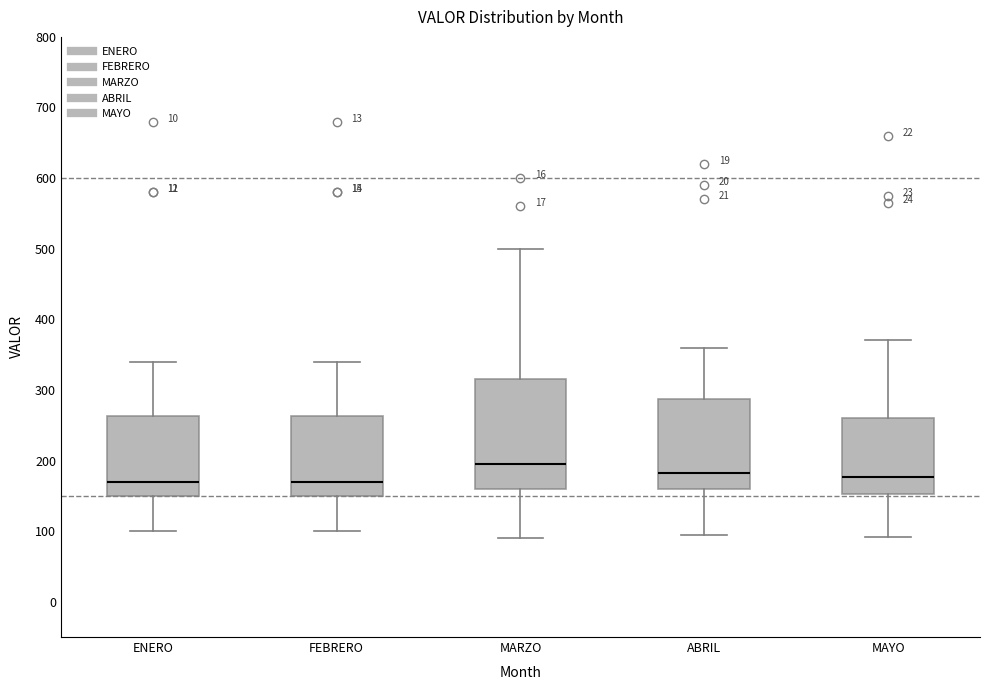

Reading left to right, read every box against the y-axis: the position of its median line, the range the box covers, and the ends of its whiskers. The values are not printed on the chart, so give them approximately, as read against the axis.

ENERO: median 170, box 150 to 260, whiskers 100 to 340
FEBRERO: median 170, box 150 to 260, whiskers 100 to 340
MARZO: median 200, box 160 to 320, whiskers 90 to 500
ABRIL: median 180, box 160 to 290, whiskers 100 to 360
MAYO: median 180, box 150 to 260, whiskers 90 to 370